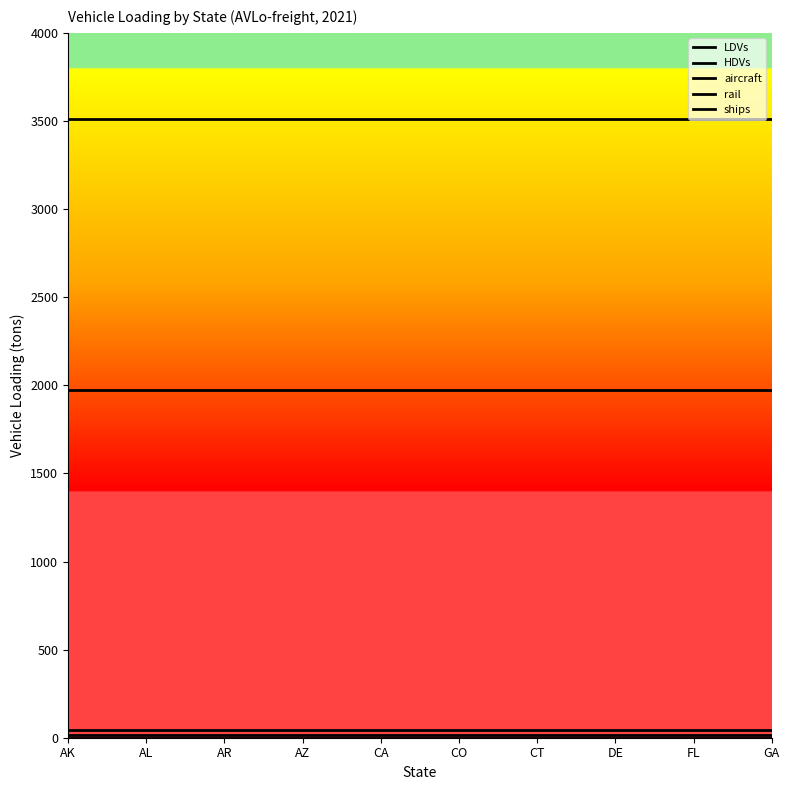

True or false: aircraft has a value of 42.0 at AK.

True